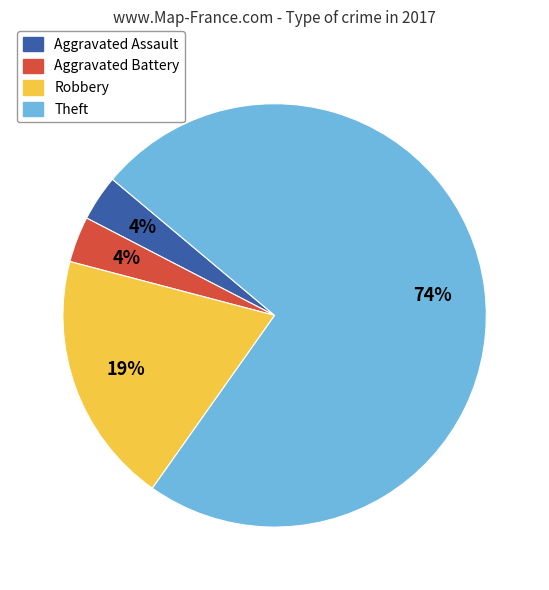

Is the sum of Aggravated Battery and Robbery greater than half?

No